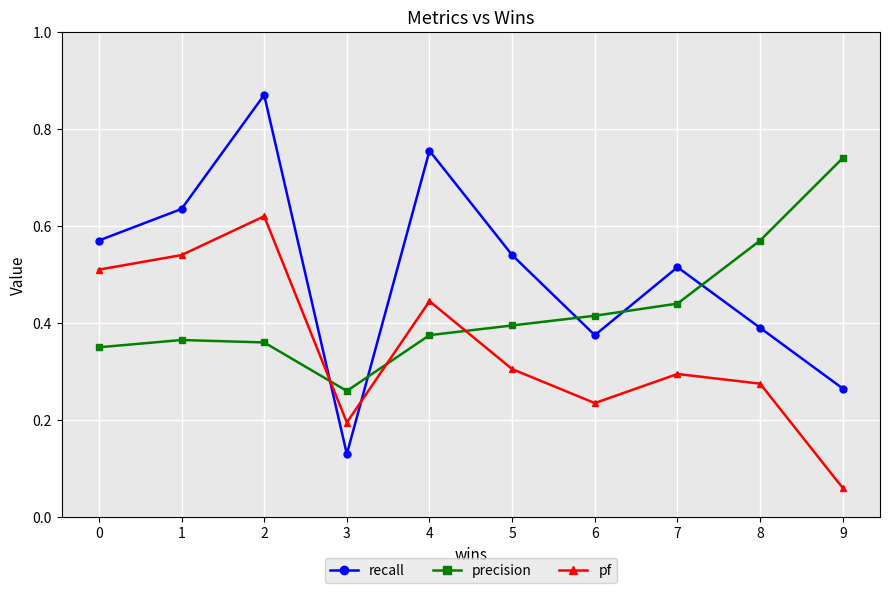

Count the number of data series in this chart.

3